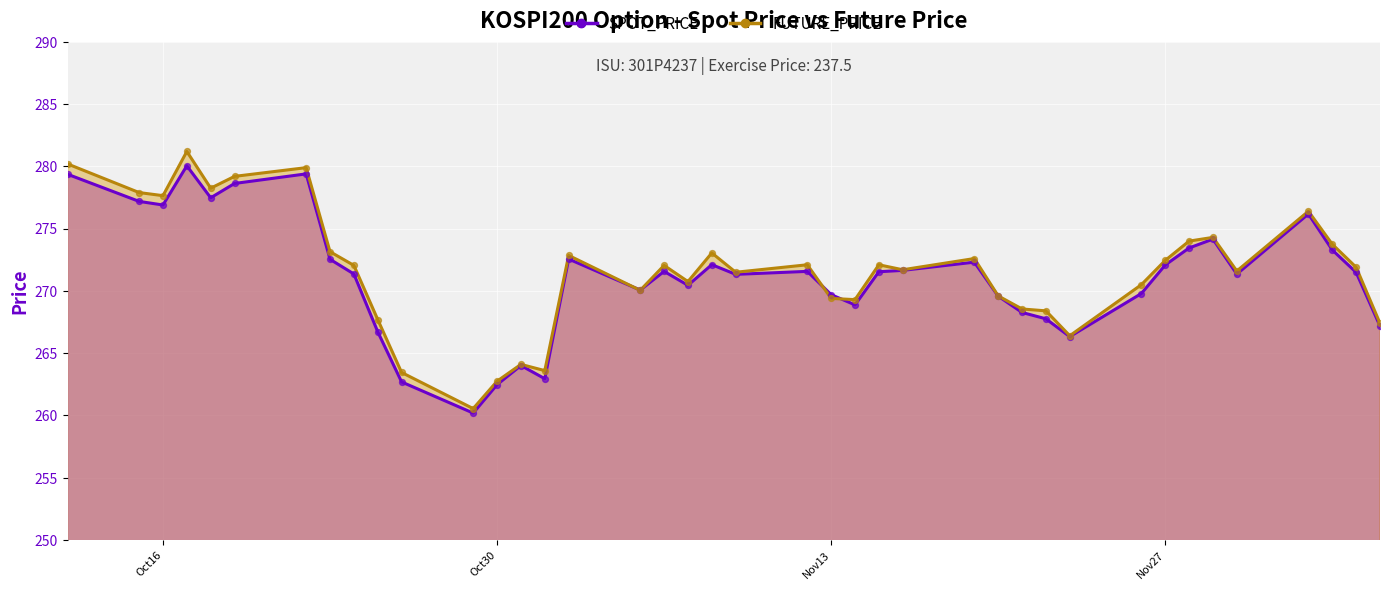

Which series has the widest spread of Y values?

FUTURE_PRICE